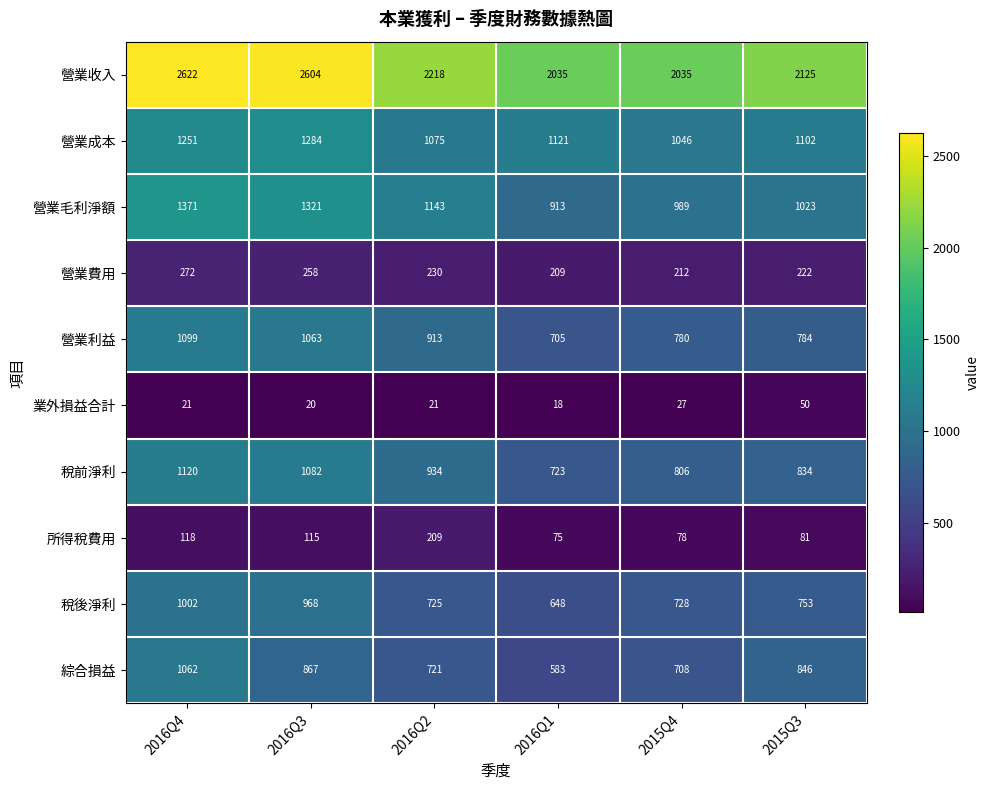

What is the total value across all series at 2016Q4?

9938